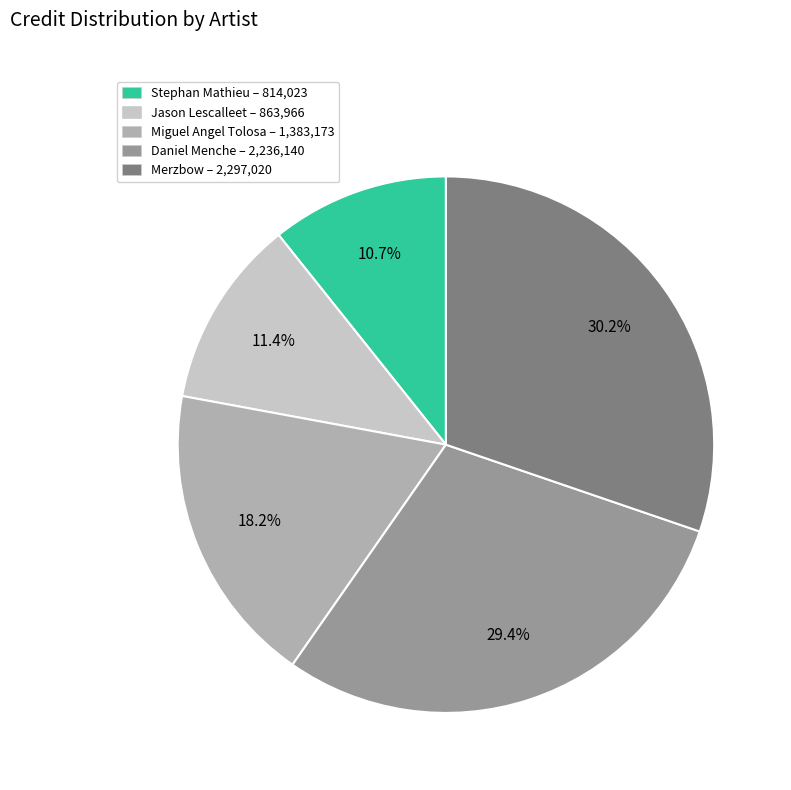

Which category has the biggest portion of the pie?

Merzbow